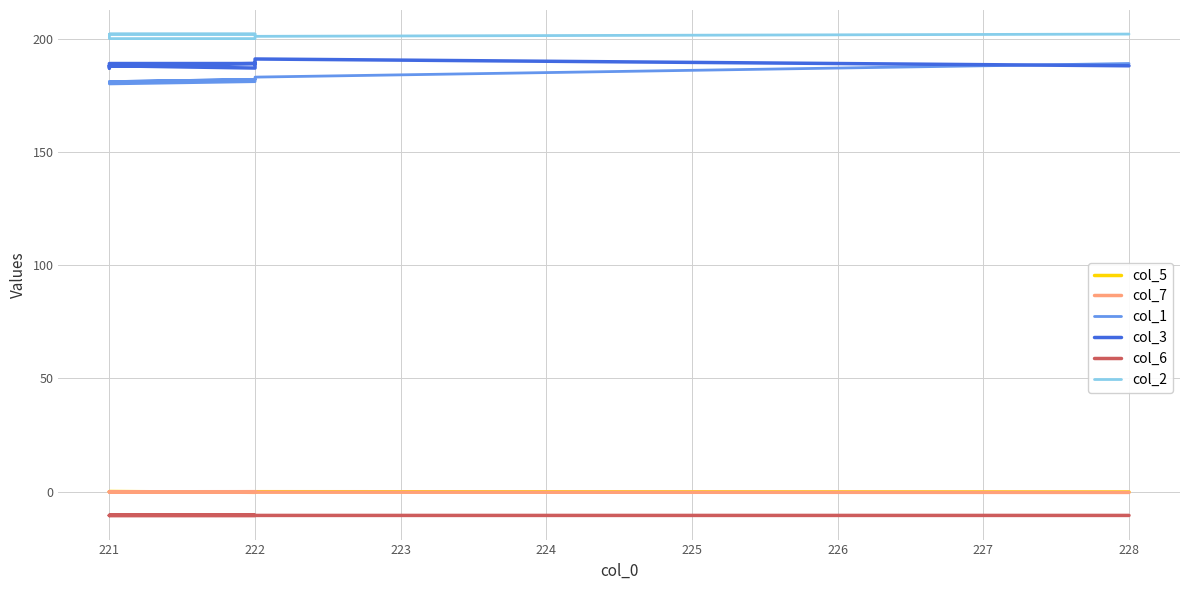

Between 227 and 225, which is larger?

227